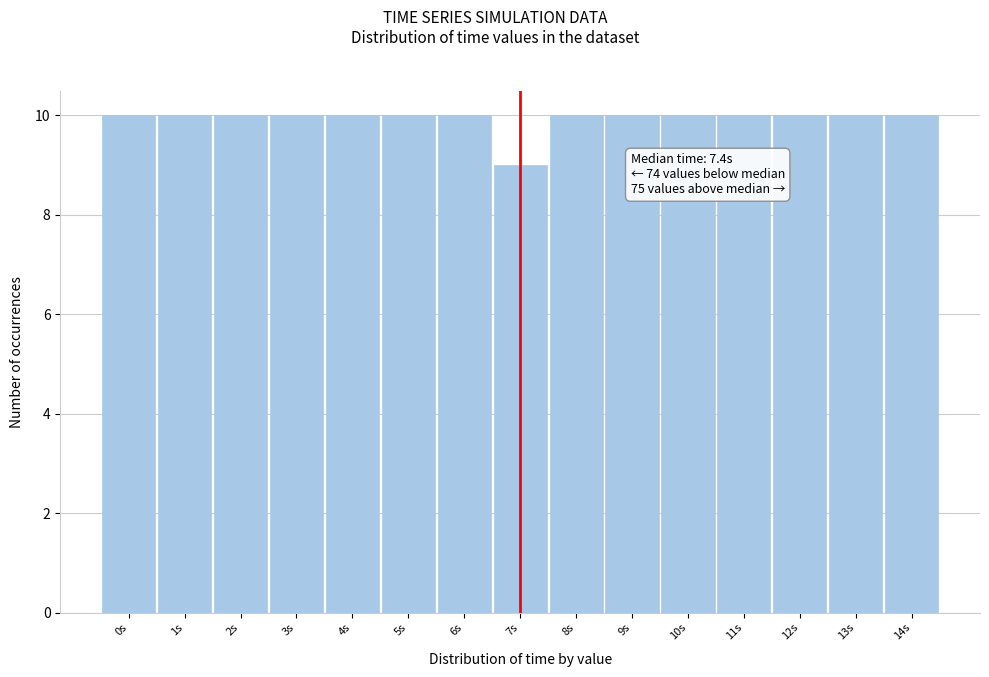

Reading left to right, transcribe all the data shown in this chart.

10	10	10	10	10	10	10	9	10	10	10	10	10	10	10